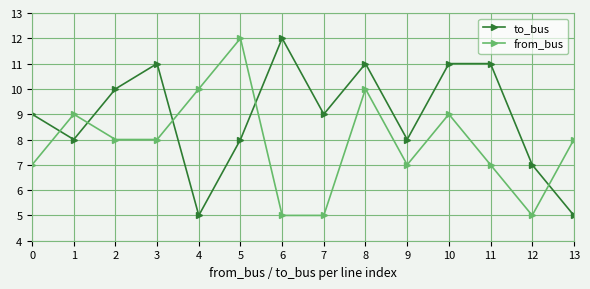

What is the difference between the highest and lowest values at 3?

3